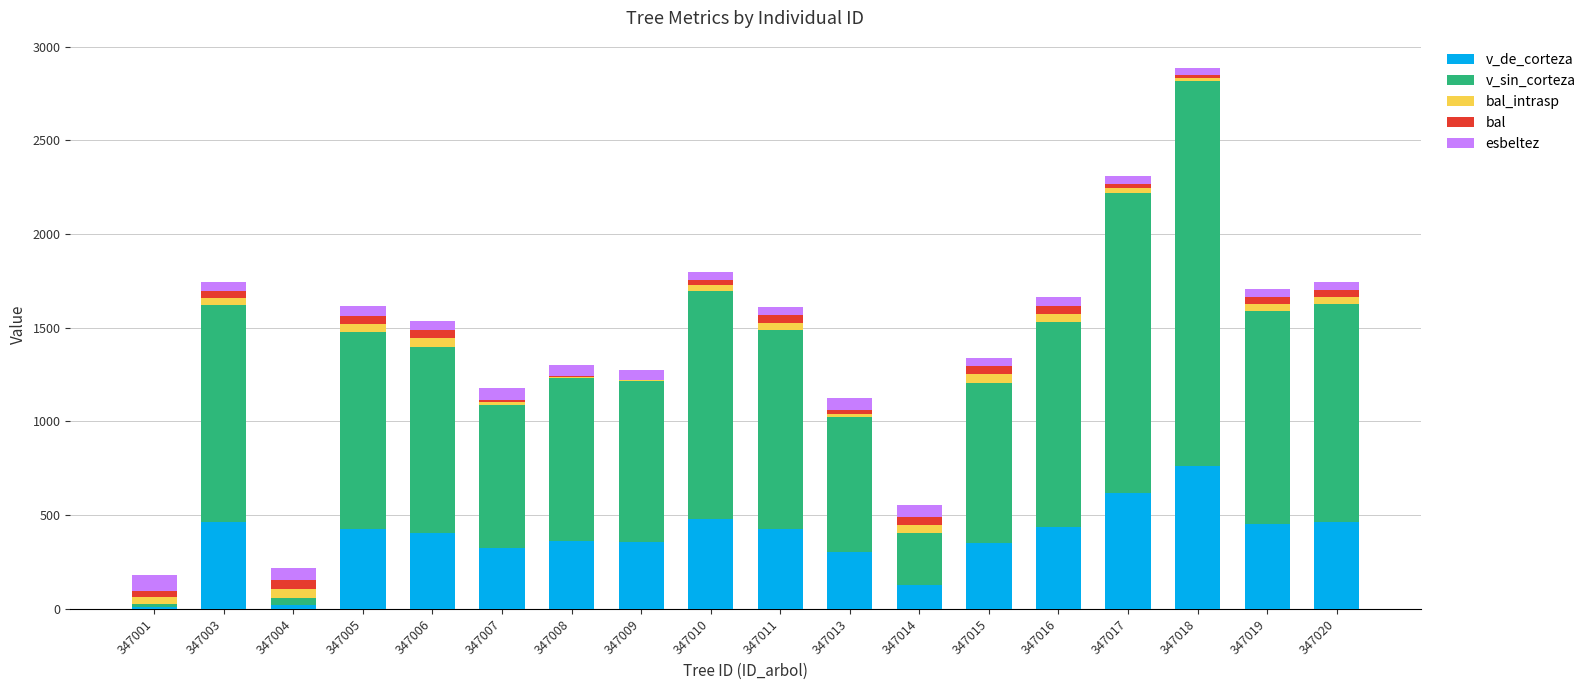

What is the maximum value for v_de_corteza?

763.8